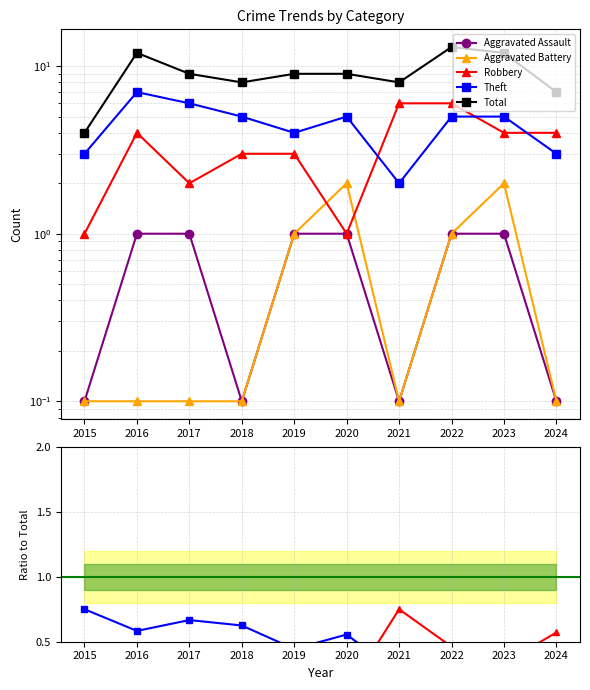

Is the value of Total at 2019 greater than the value of Aggravated Assault at 2020?

Yes